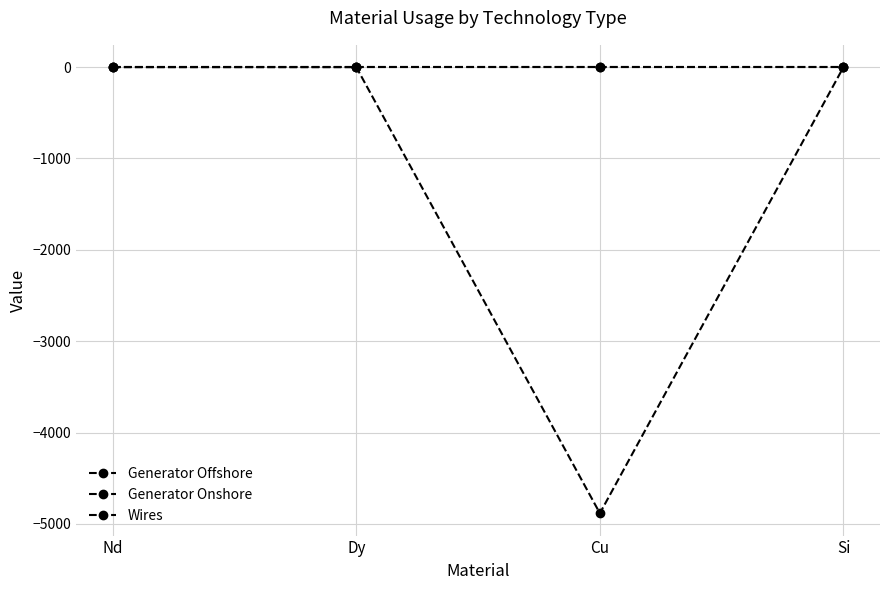

Does the chart have visible grid lines?

Yes